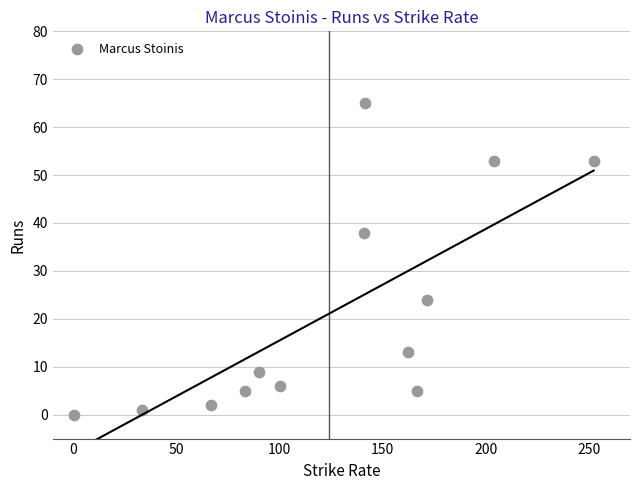

What Y value in the scatter plot is closest to 32?

38